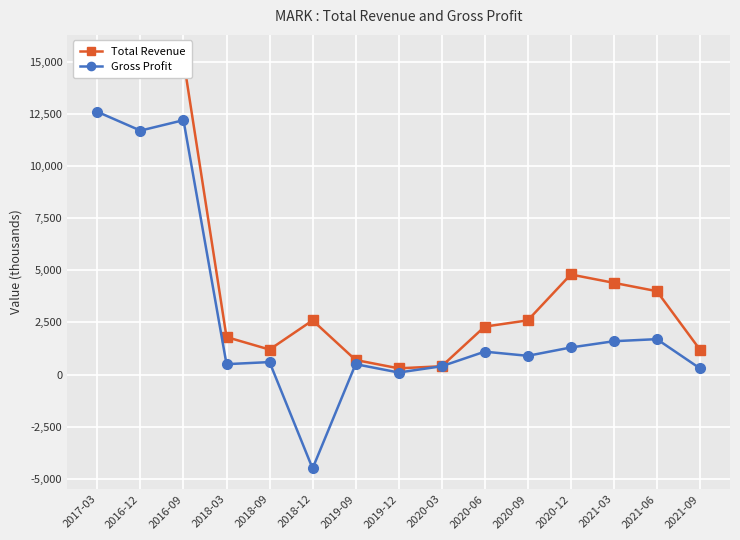

Between 2018-03 and 2016-09, which is larger?

2016-09